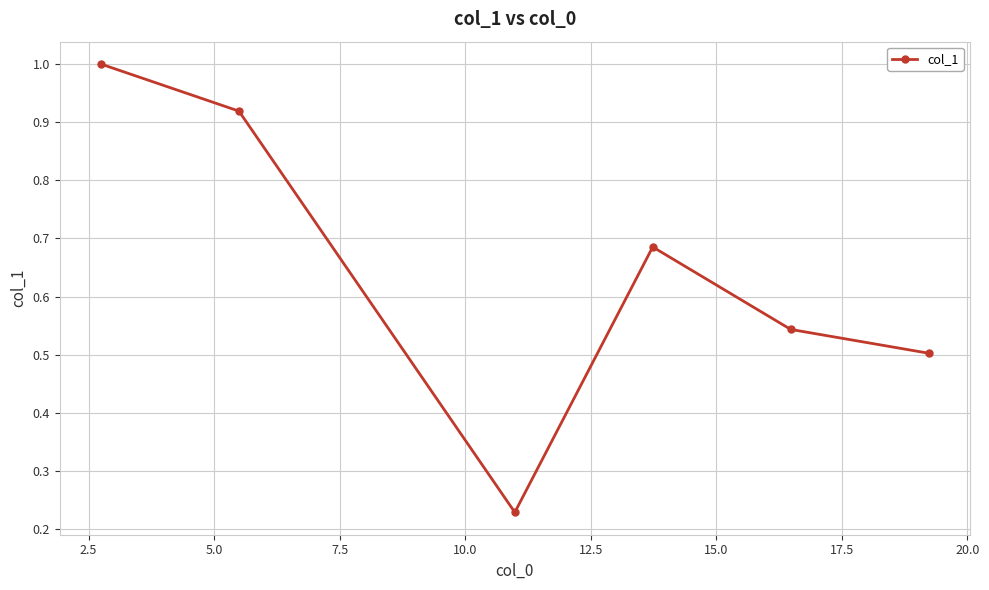

What is the difference between the maximum and minimum values?

0.8